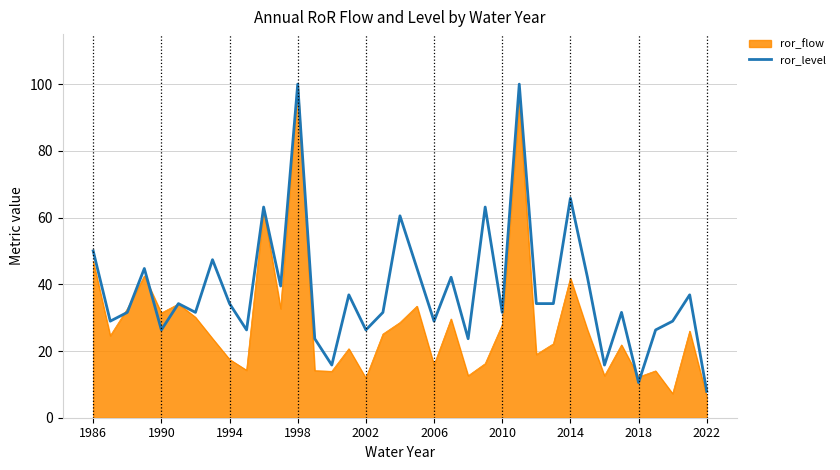

What is the minimum value shown in the chart?

6.3